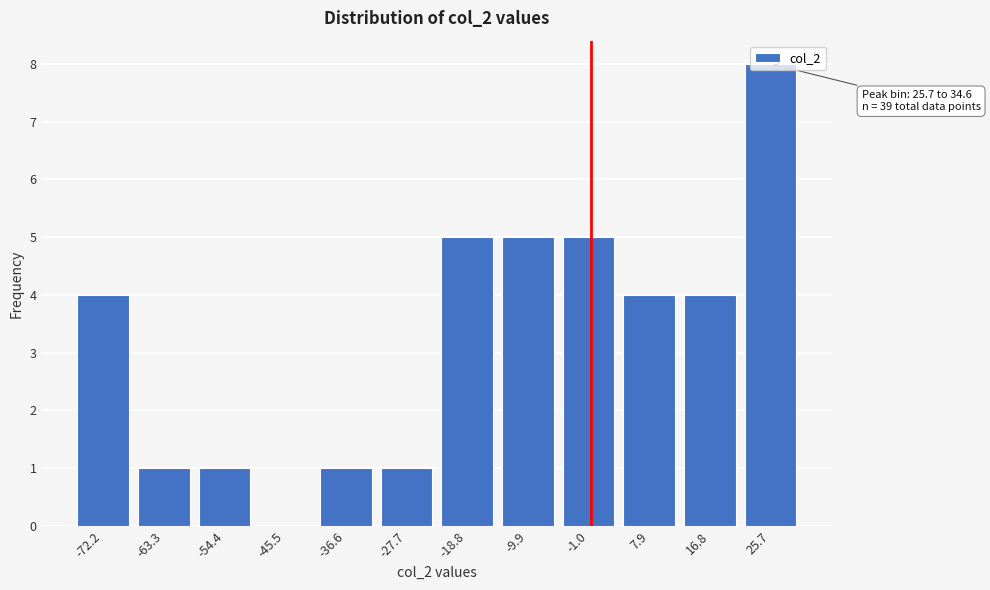

Read the value at -1.0.

5